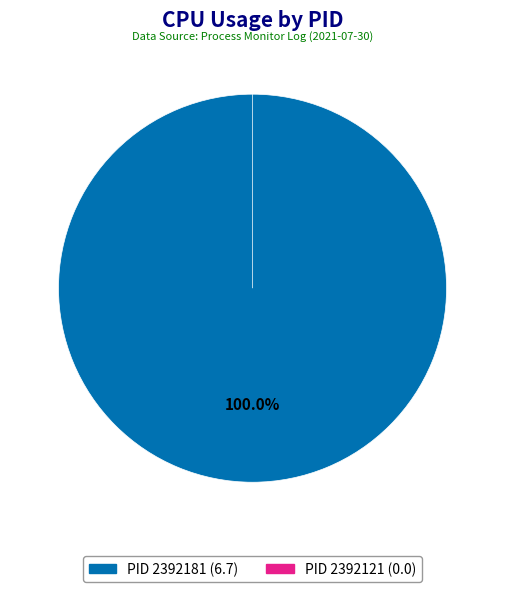

What percentage do 2392121 and 2392181 together represent?

100.0%